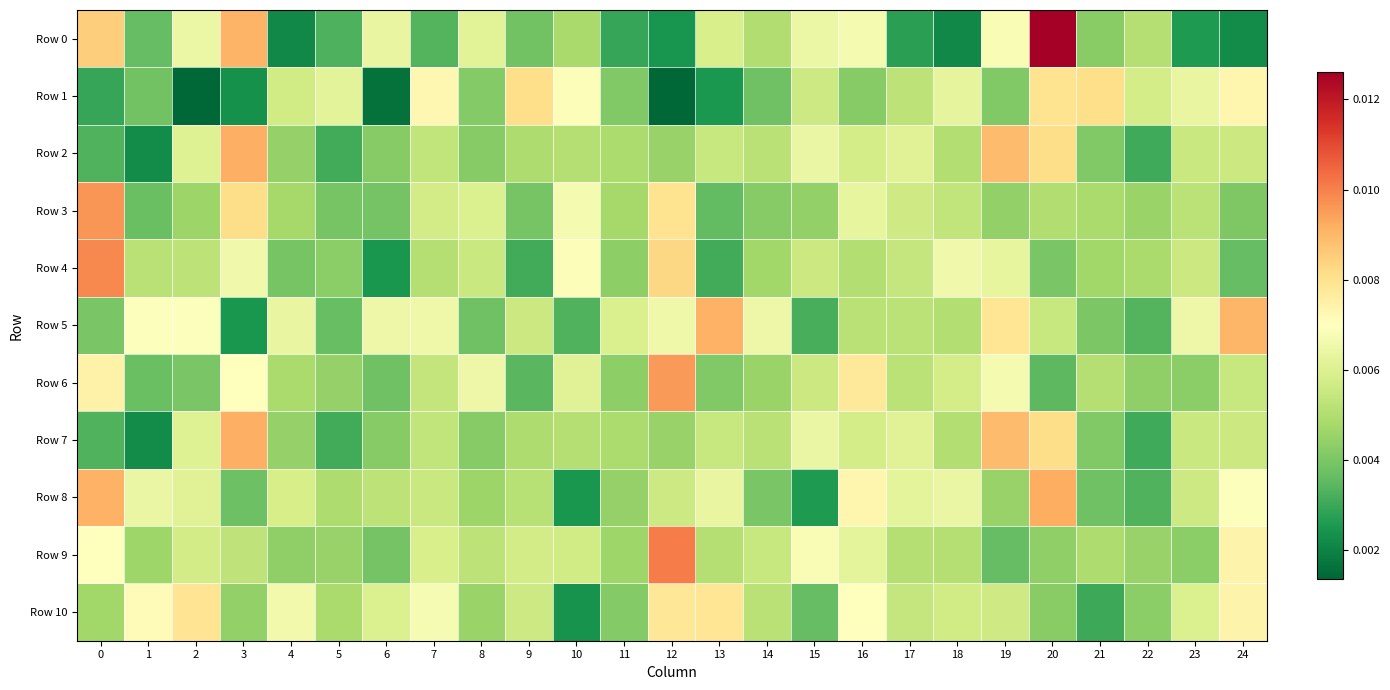

At how many categories does at least one series exceed 0?

25